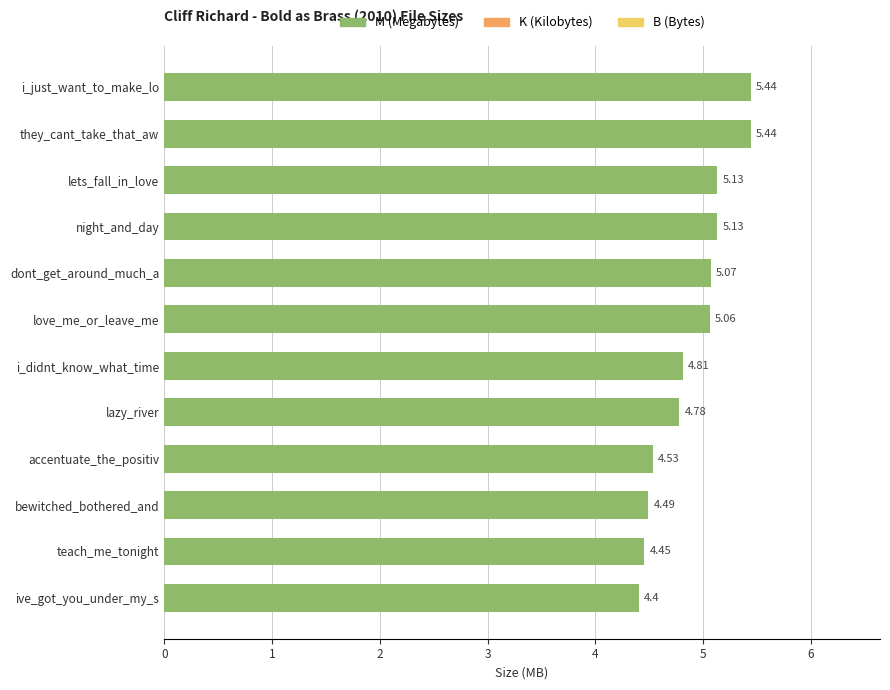

How many bars are there in total?

12